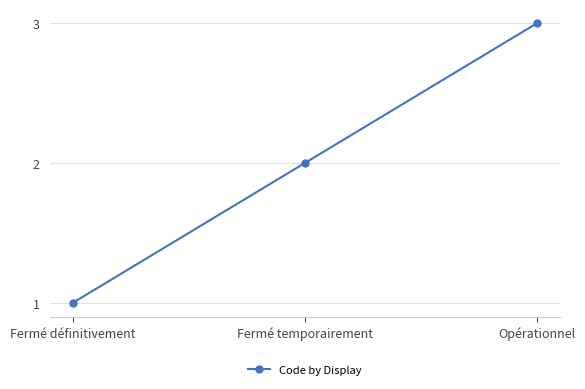

Reading right to left, list all the values displayed in this chart.

Opérationnel=3	Fermé temporairement=2	Fermé définitivement=1